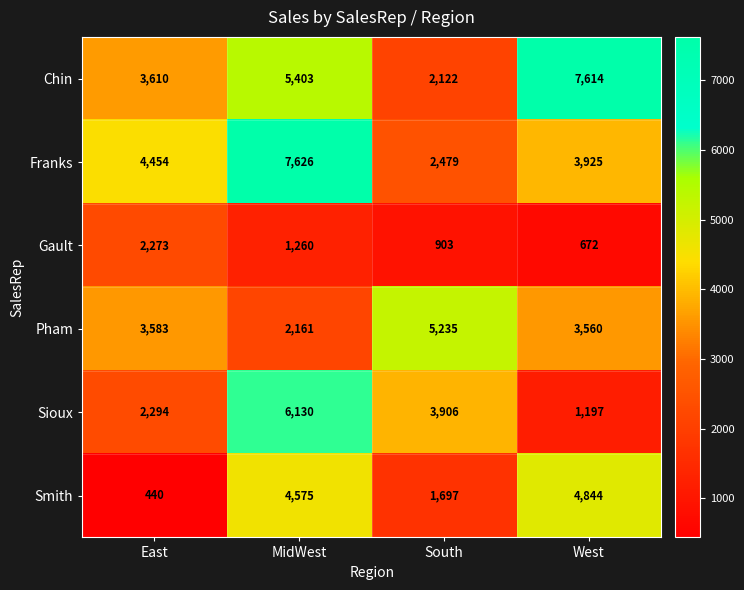

Which series has the largest total across all categories?

Chin